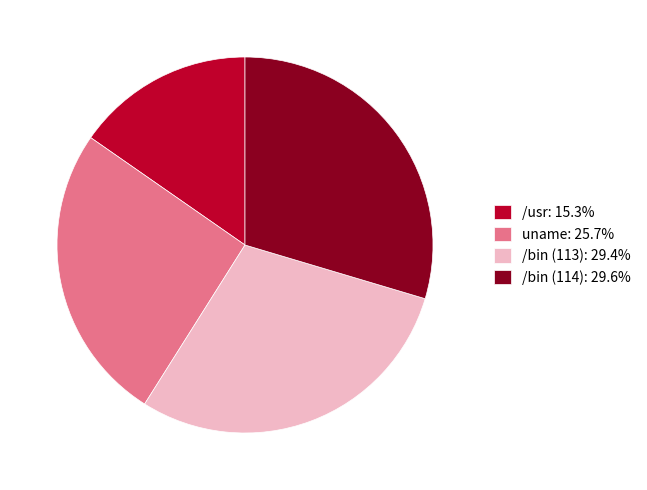

Approximately how many times larger is the value at /usr compared to /bin (113)?

0.5